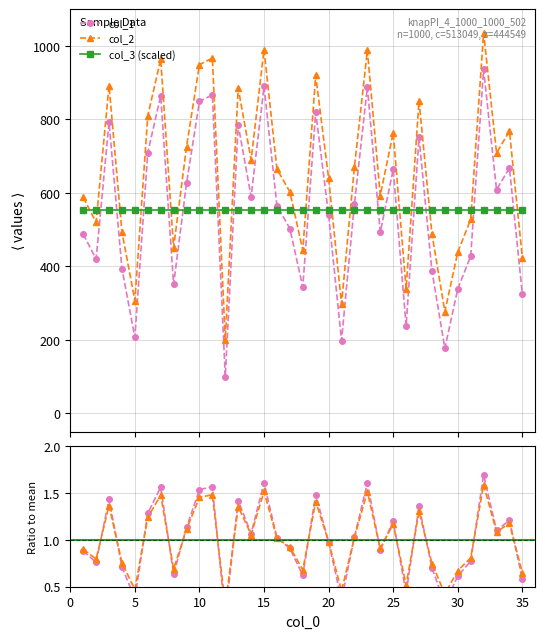

What is the minimum value for col_1?

100.0